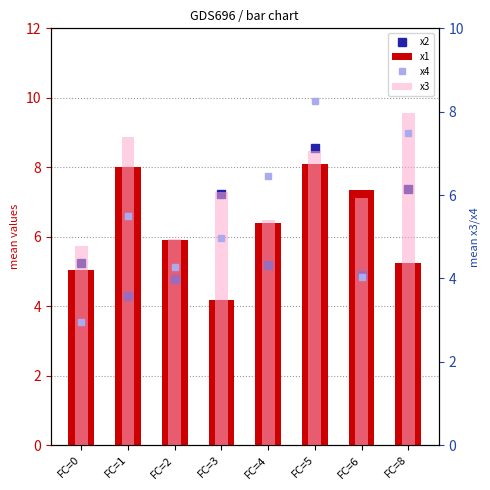

Which series has the widest spread of values?

x4